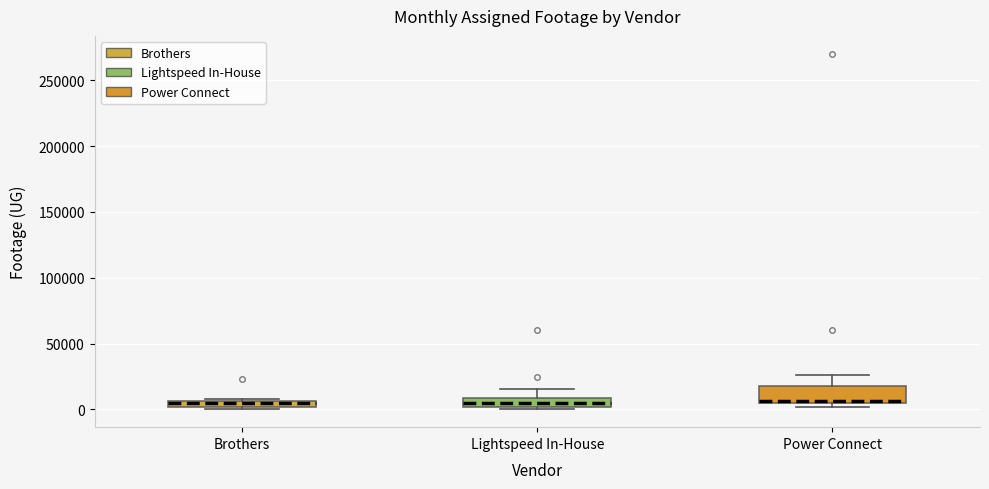

Which box is the tallest, from its lower edge to its upper edge?

Power Connect